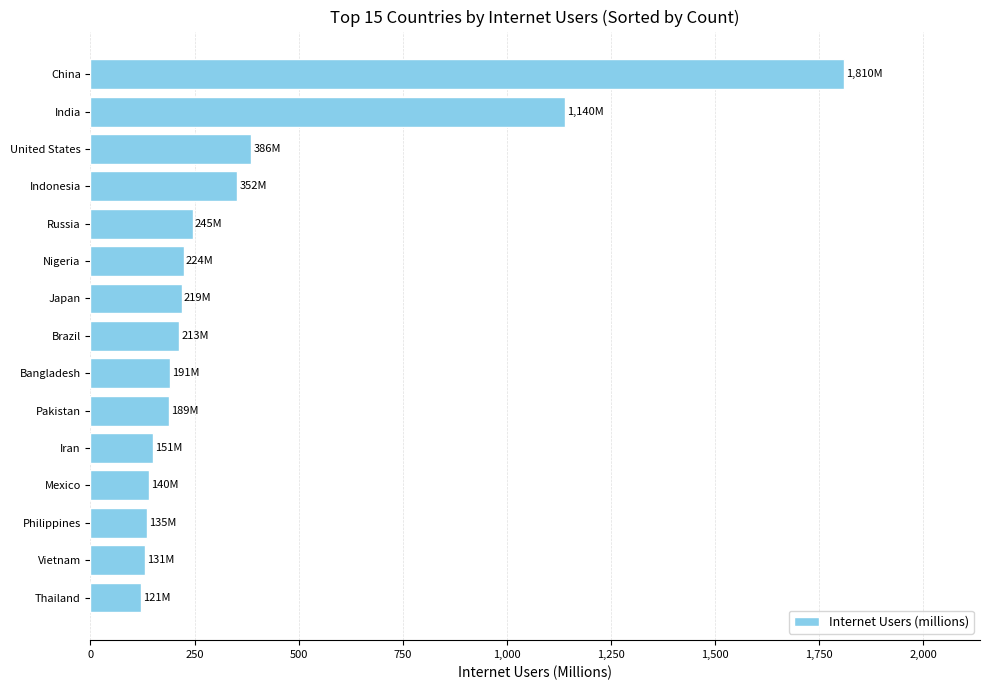

What is the difference between the maximum and minimum values?

1689